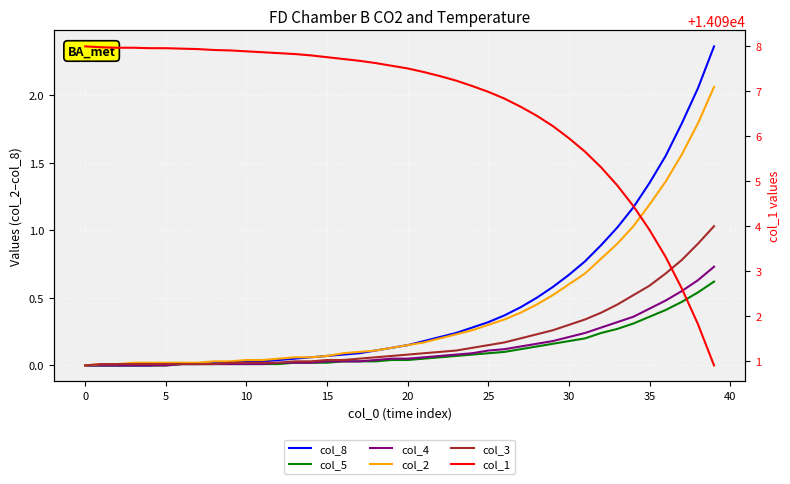

Which series changed the most between 35 and 18?

col_1